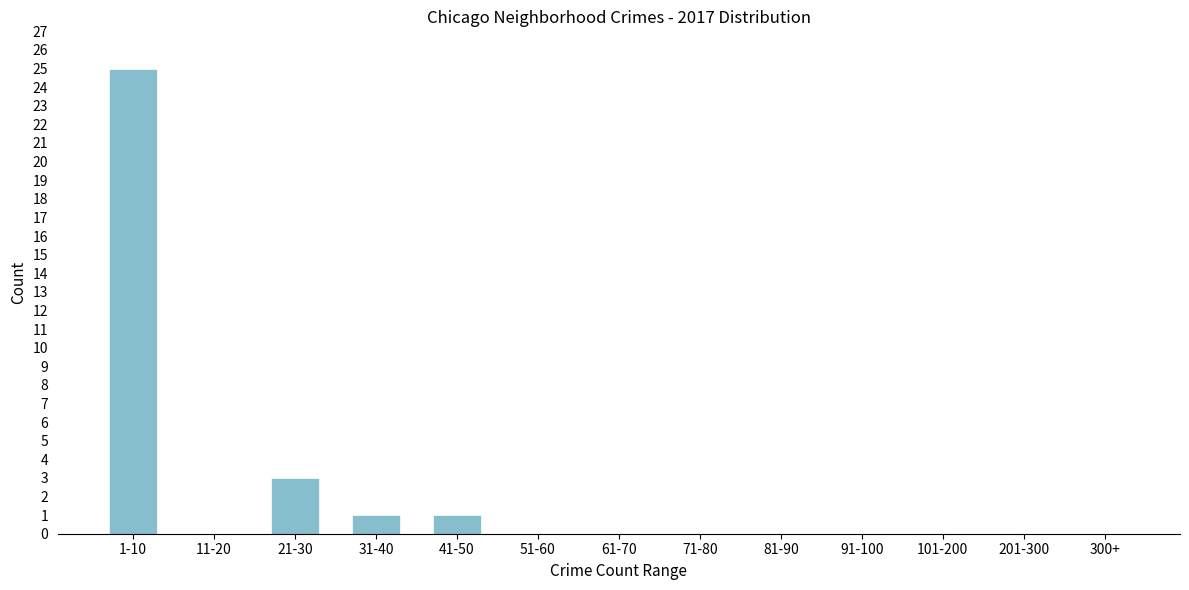

Reading right to left, list all the values displayed in this chart.

300+=0	201-300=0	101-200=0	91-100=0	81-90=0	71-80=0	61-70=0	51-60=0	41-50=1	31-40=1	21-30=3	11-20=0	1-10=25